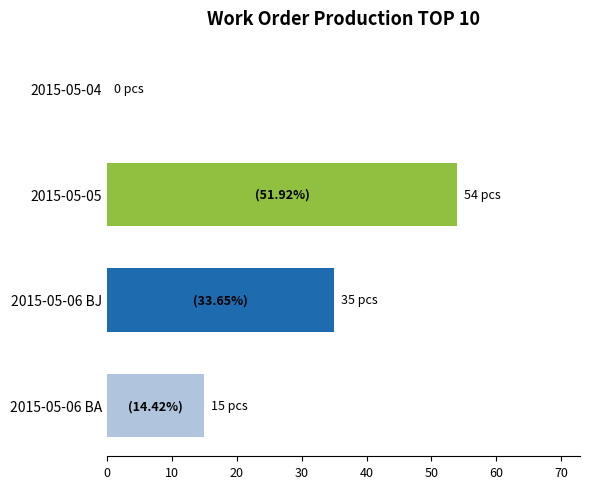

Reading bottom to top, transcribe all the data shown in this chart.

2015-05-06 BA=15	2015-05-06 BJ=35	2015-05-05=54	2015-05-04=0